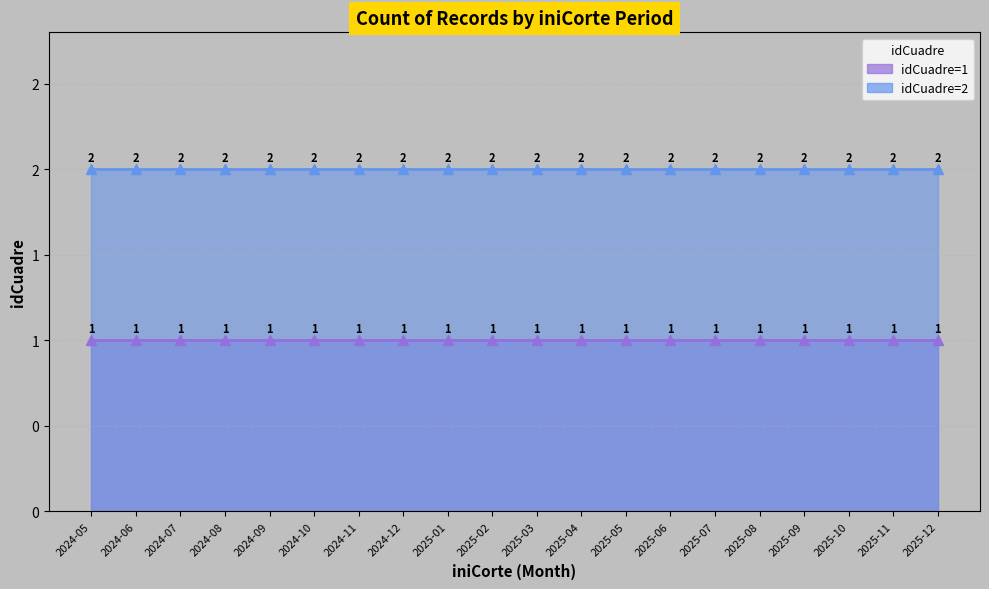

Which series has the largest total across all categories?

idCuadre=2